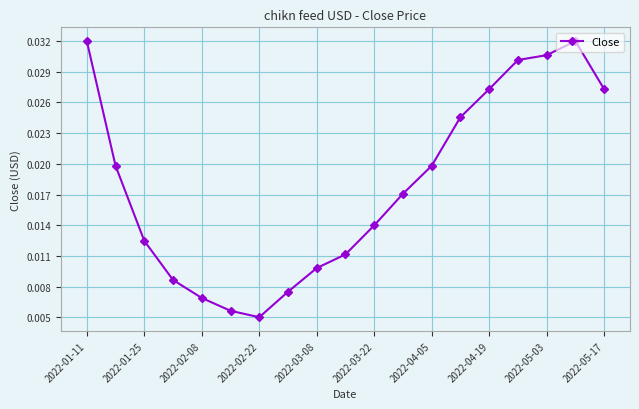

Does the chart have visible grid lines?

Yes